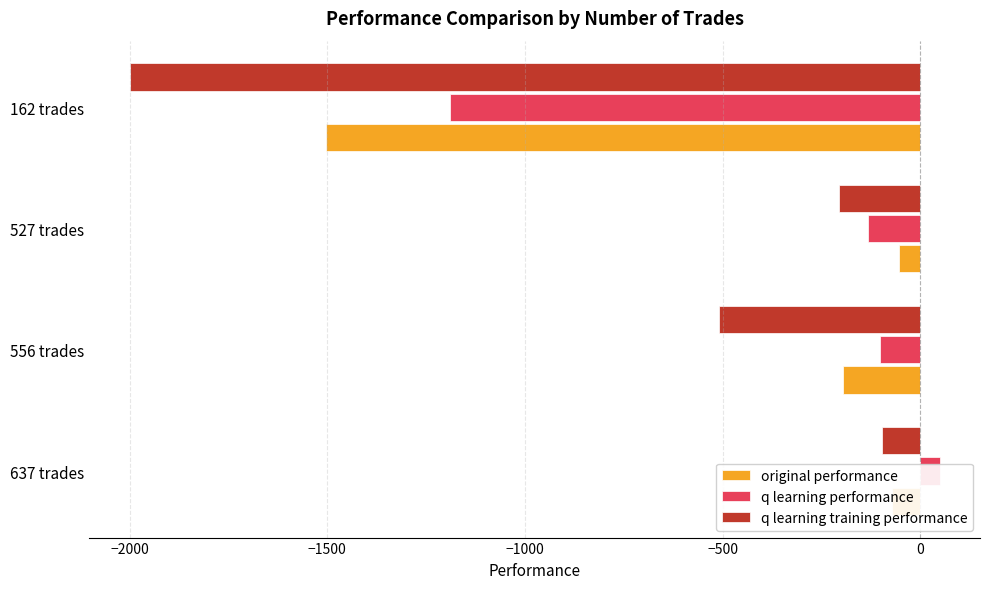

How many groups of bars are there?

4